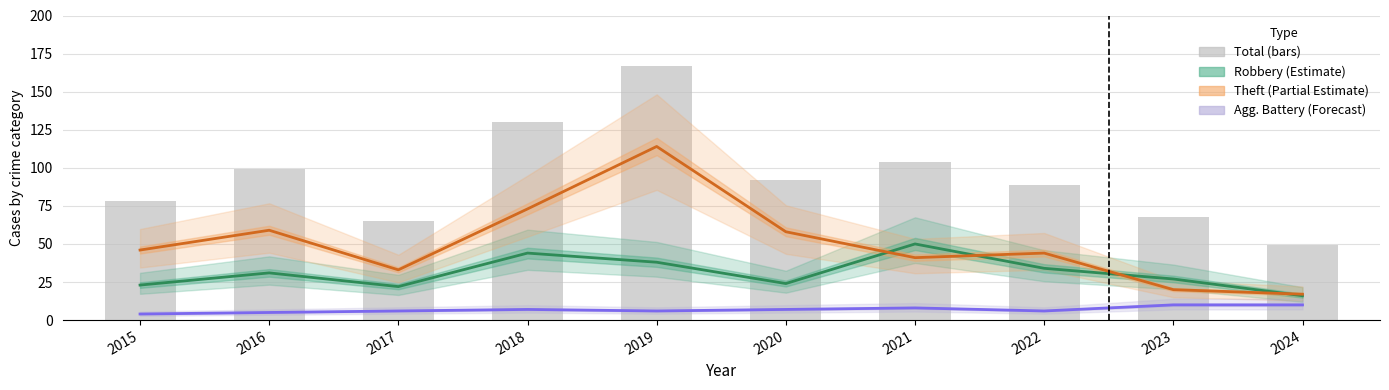

Which label corresponds to the smallest value in the chart?

2015